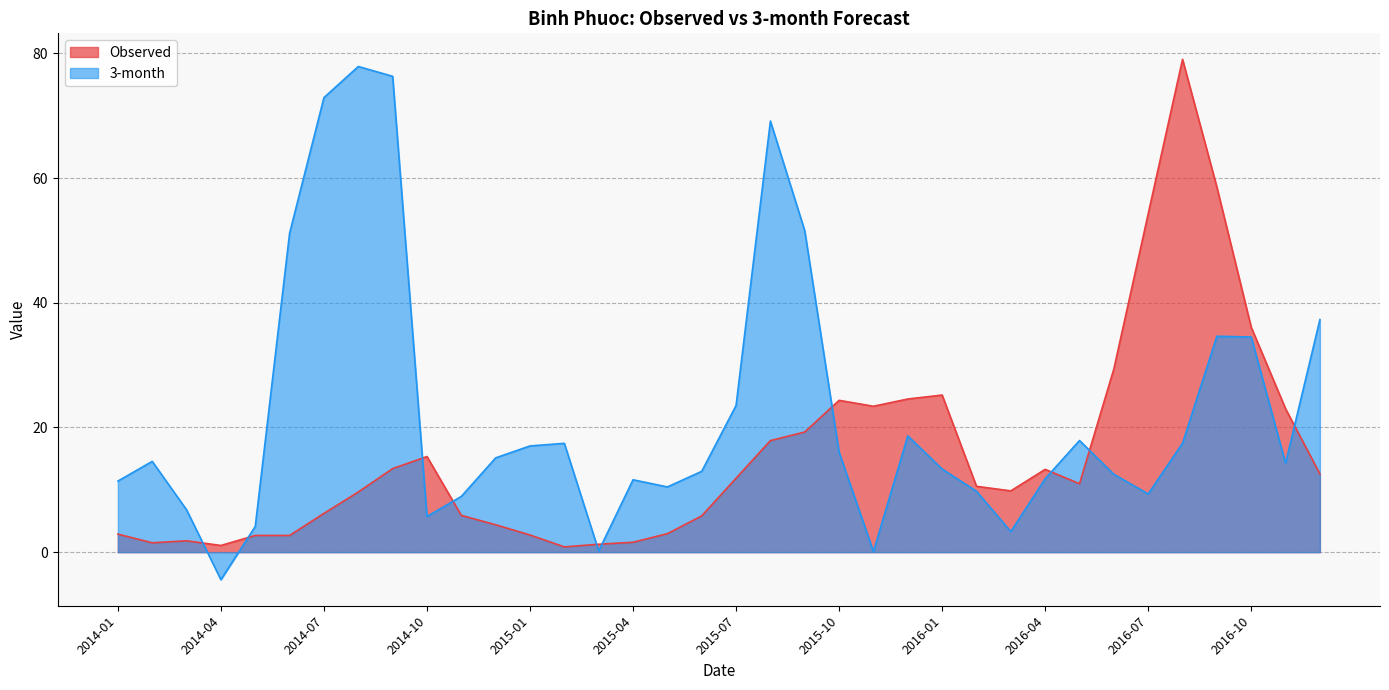

What is the minimum value for 3-month?

-4.4